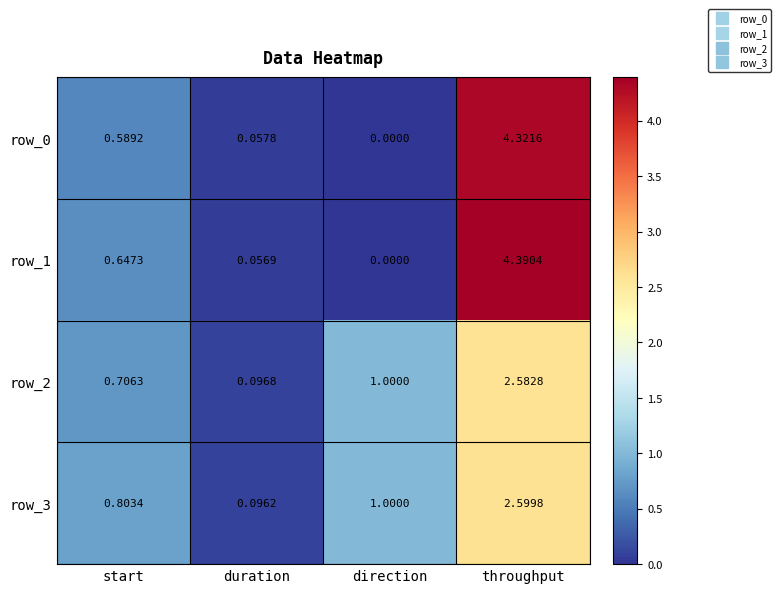

How many series are shown in this chart?

4